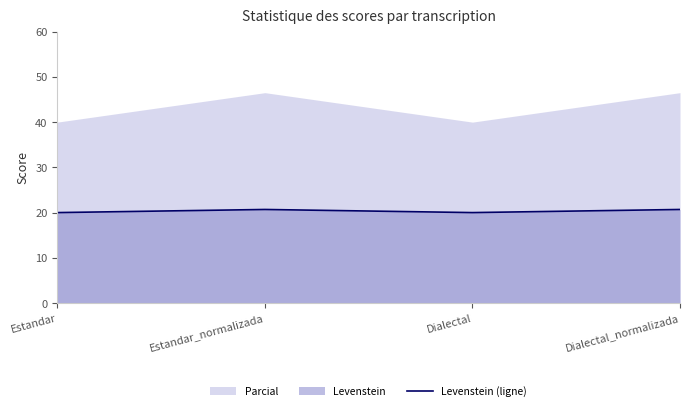

Between Dialectal and Estandar_normalizada, which is larger?

Estandar_normalizada